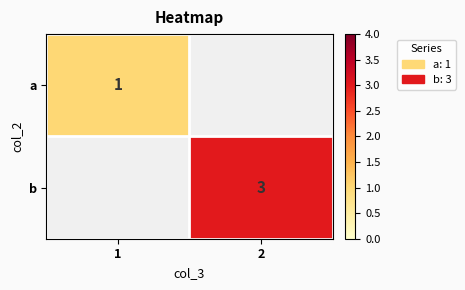

The value of b at 2 is 1. True or false?

False